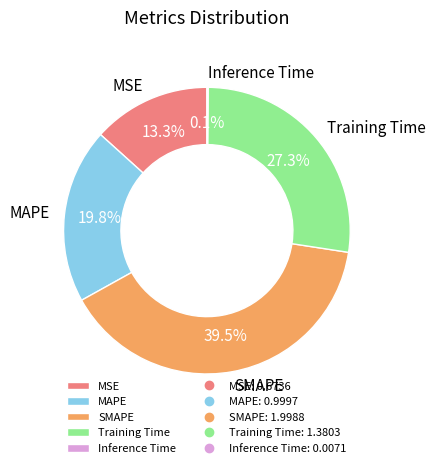

Combined, what portion of the pie is MSE and Training Time?

40.6%